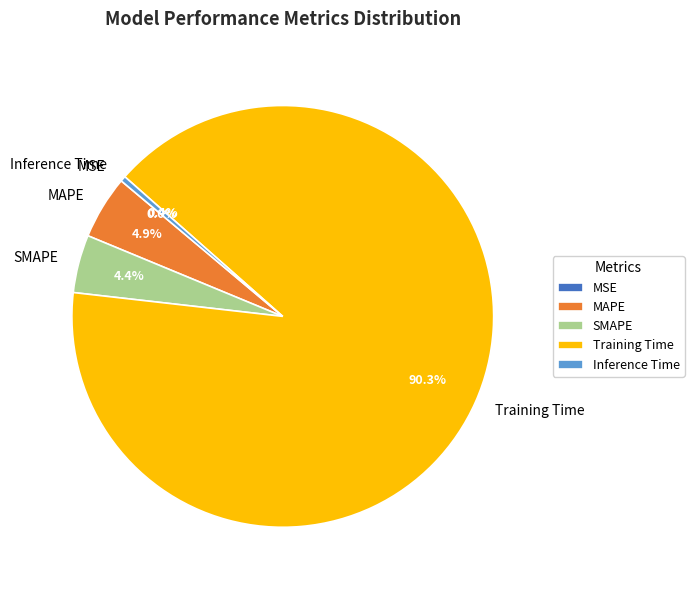

Is it true that MAPE is 5% of the pie?

True